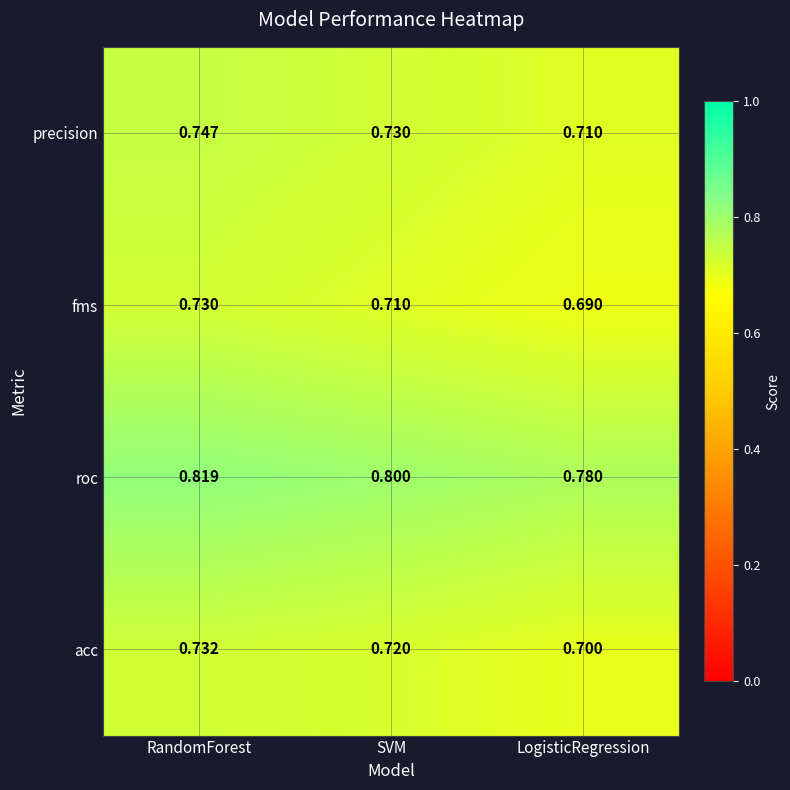

Which series has the widest spread of values?

fms